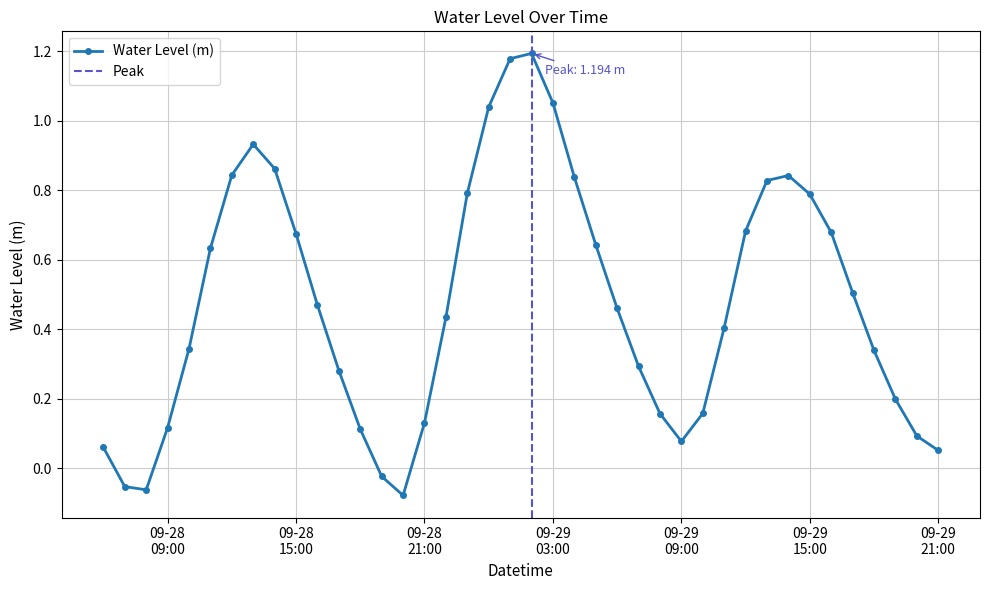

What is the greatest value displayed?

1.2